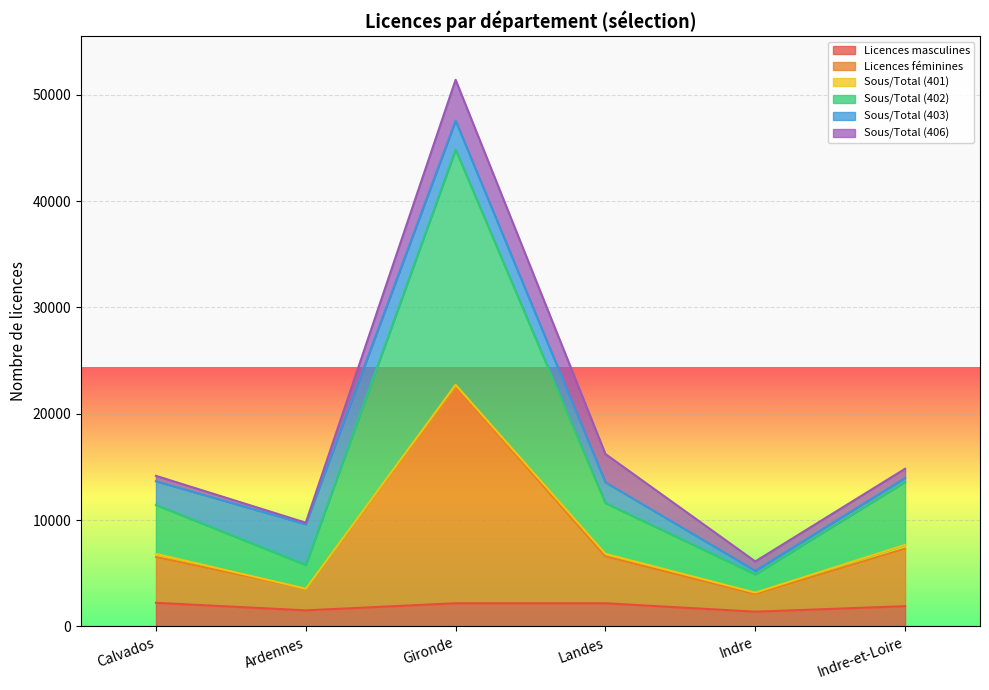

The Licences masculines series shows 2183 at Landes. True or false?

True